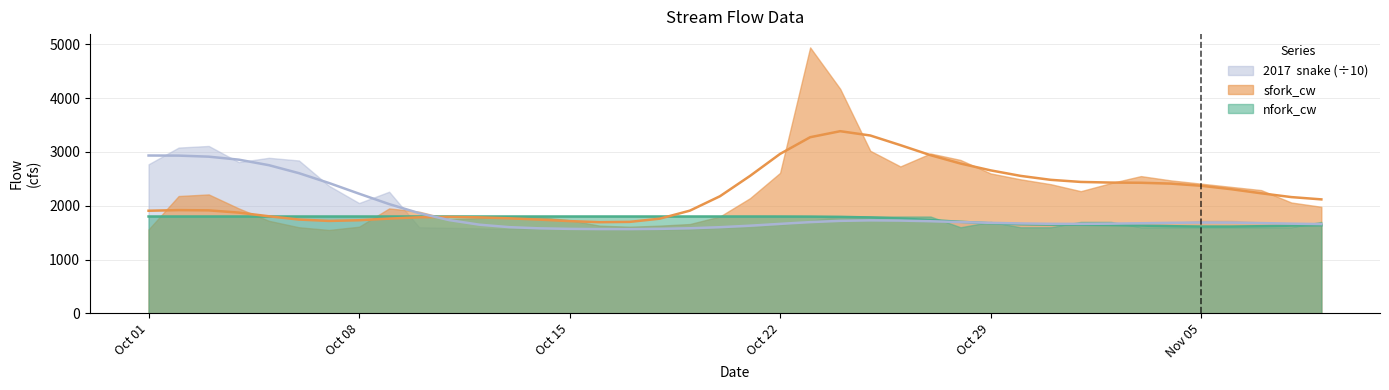

Where is snake (÷10) line nearest to the value 2248?

Oct 08